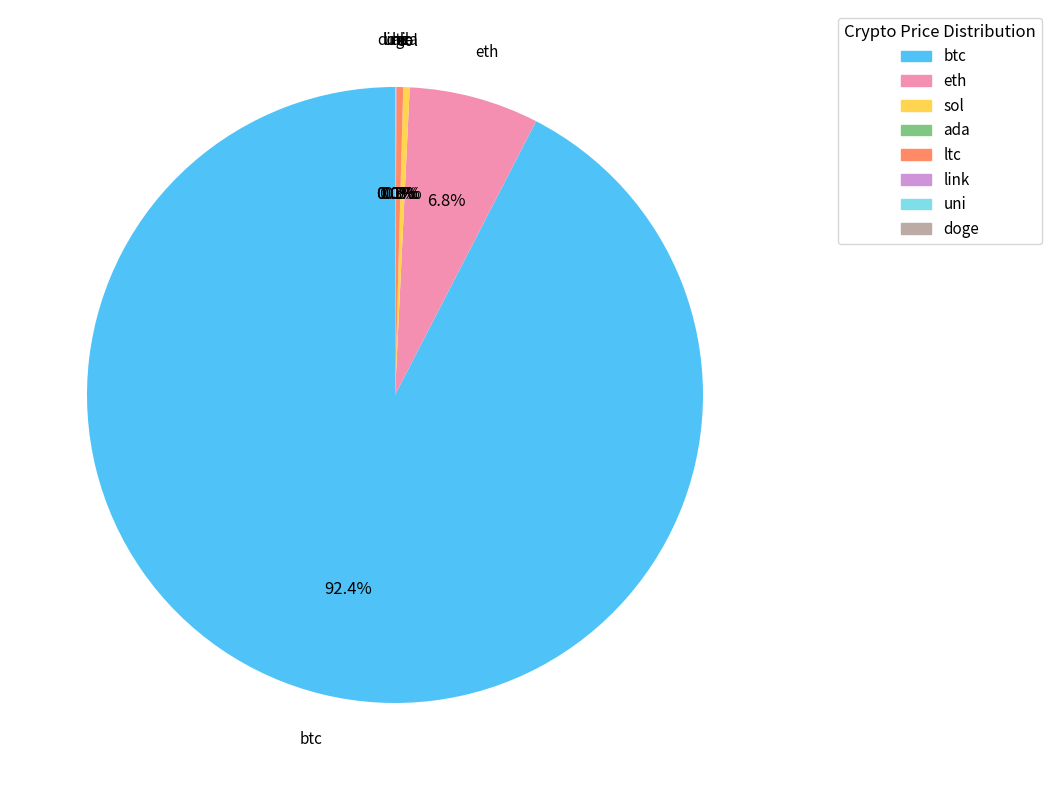

Does any single category account for the majority?

Yes